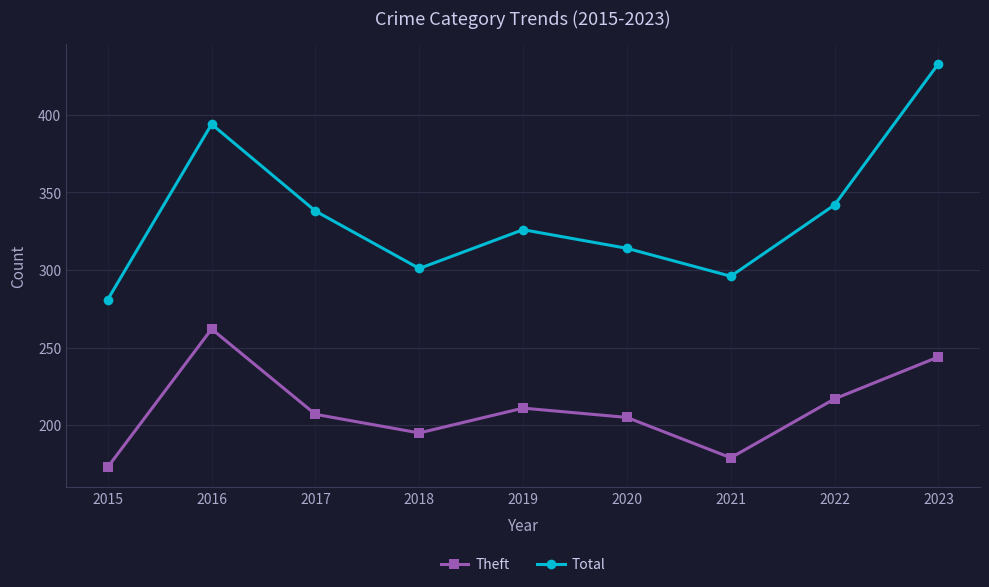

The Theft series shows 125 at 2017. True or false?

False